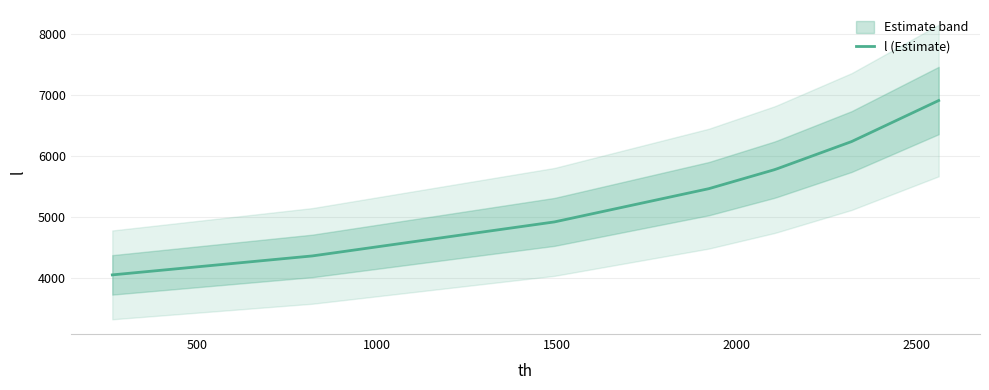

What is the minimum value for l (Estimate)?

4047